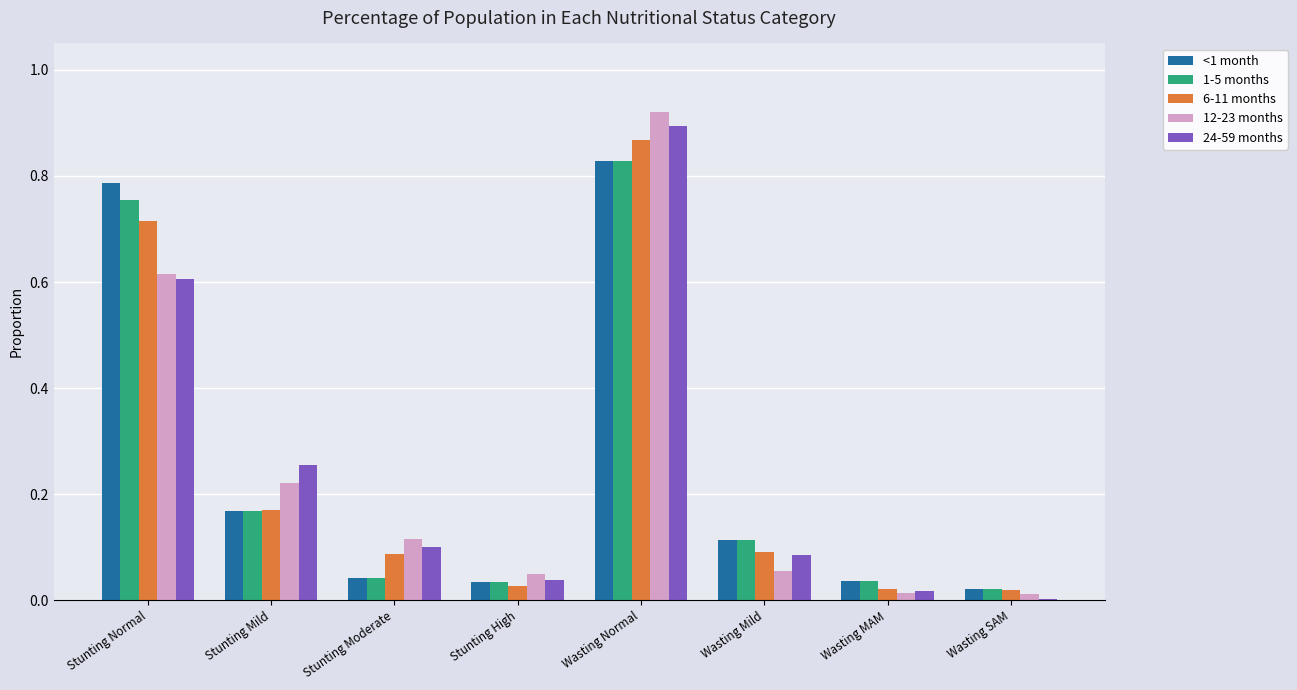

True or false: <1 month has a value of 0.0 at Stunting High.

True